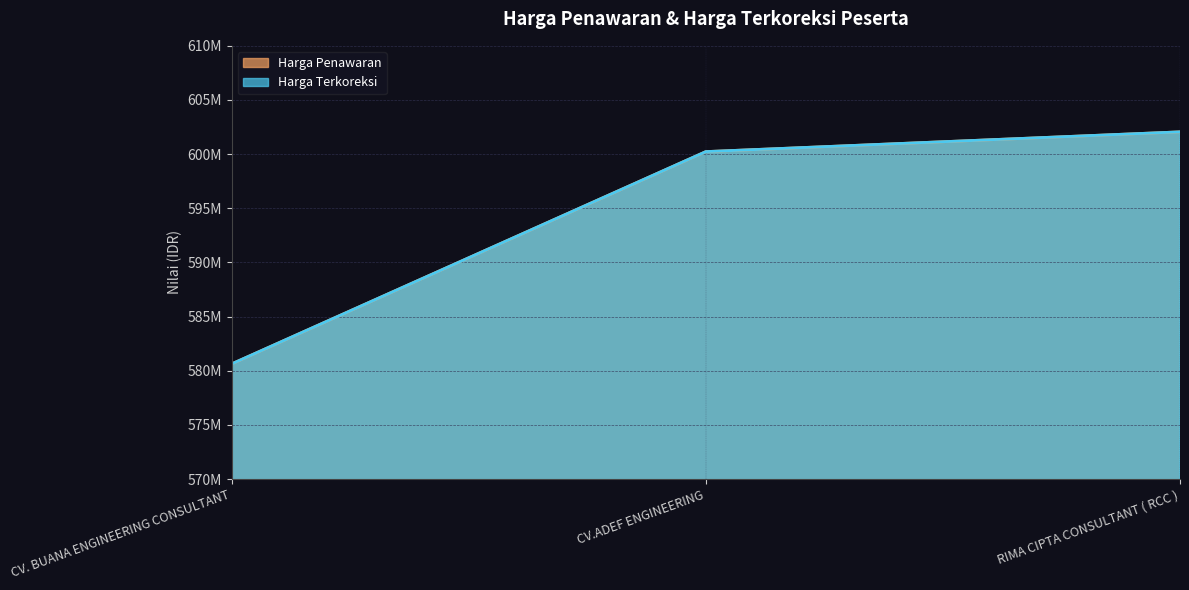

List the series in order of their peak value, lowest first.

Harga Penawaran, Harga Terkoreksi